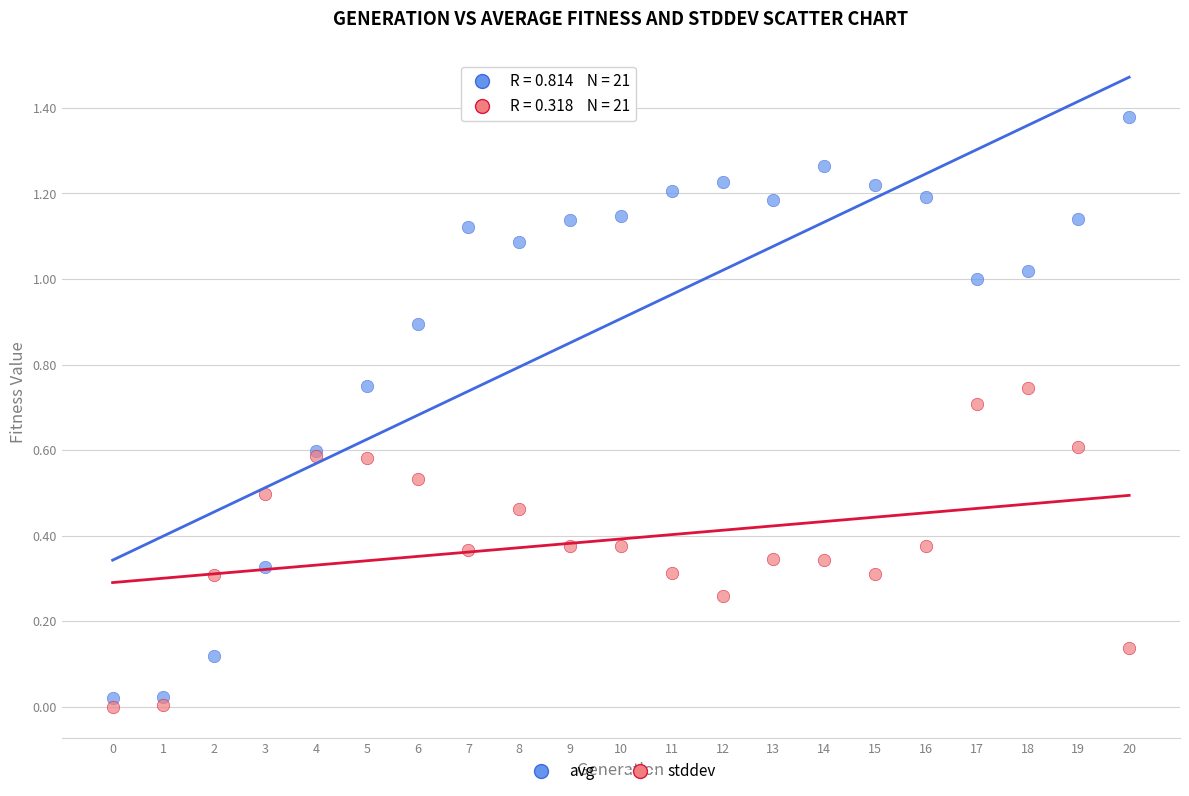

Which series has the largest Y range (max minus min)?

avg